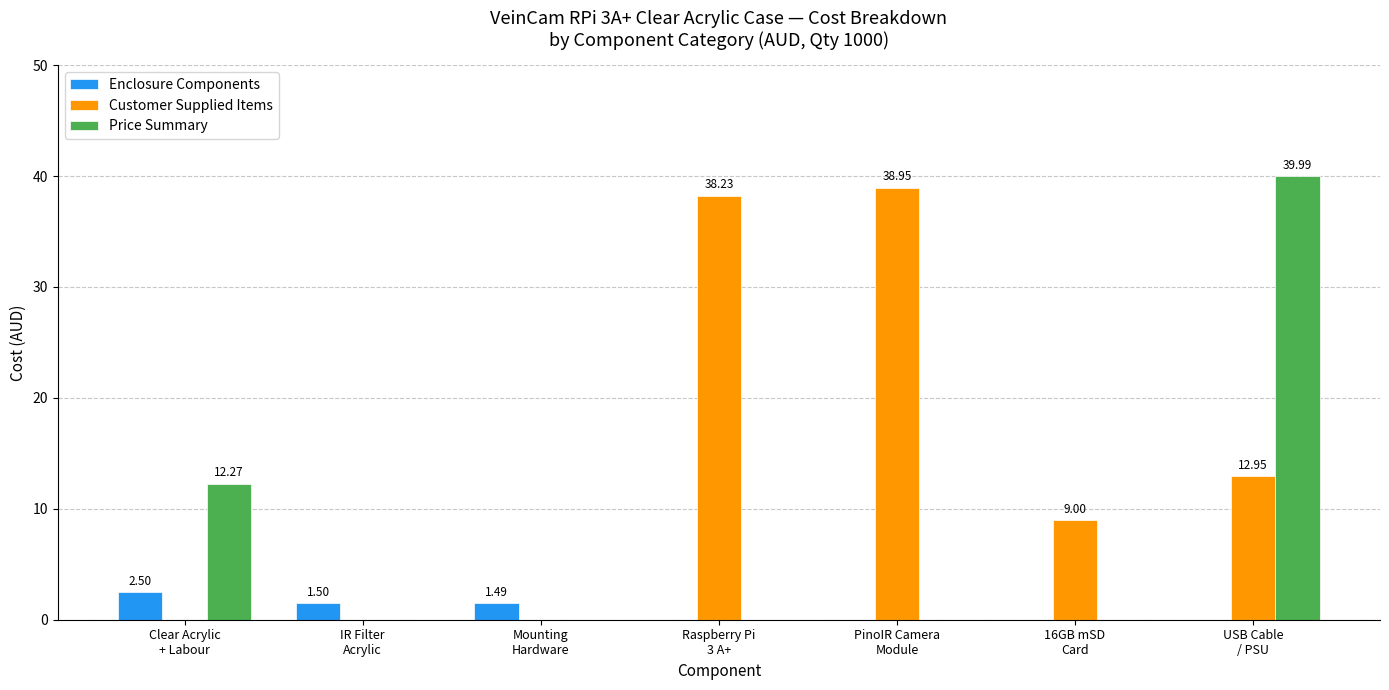

What is the sum of all Customer Supplied Items values?

99.1